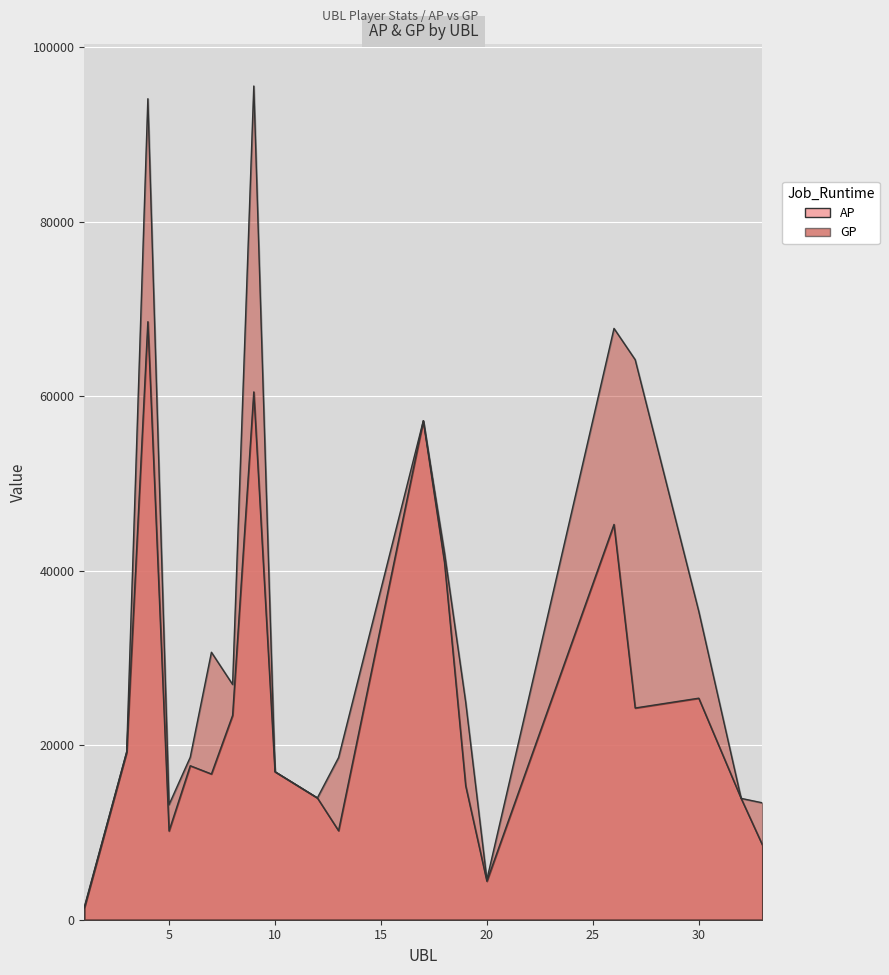

At which category does GP reach its first local valley?

5